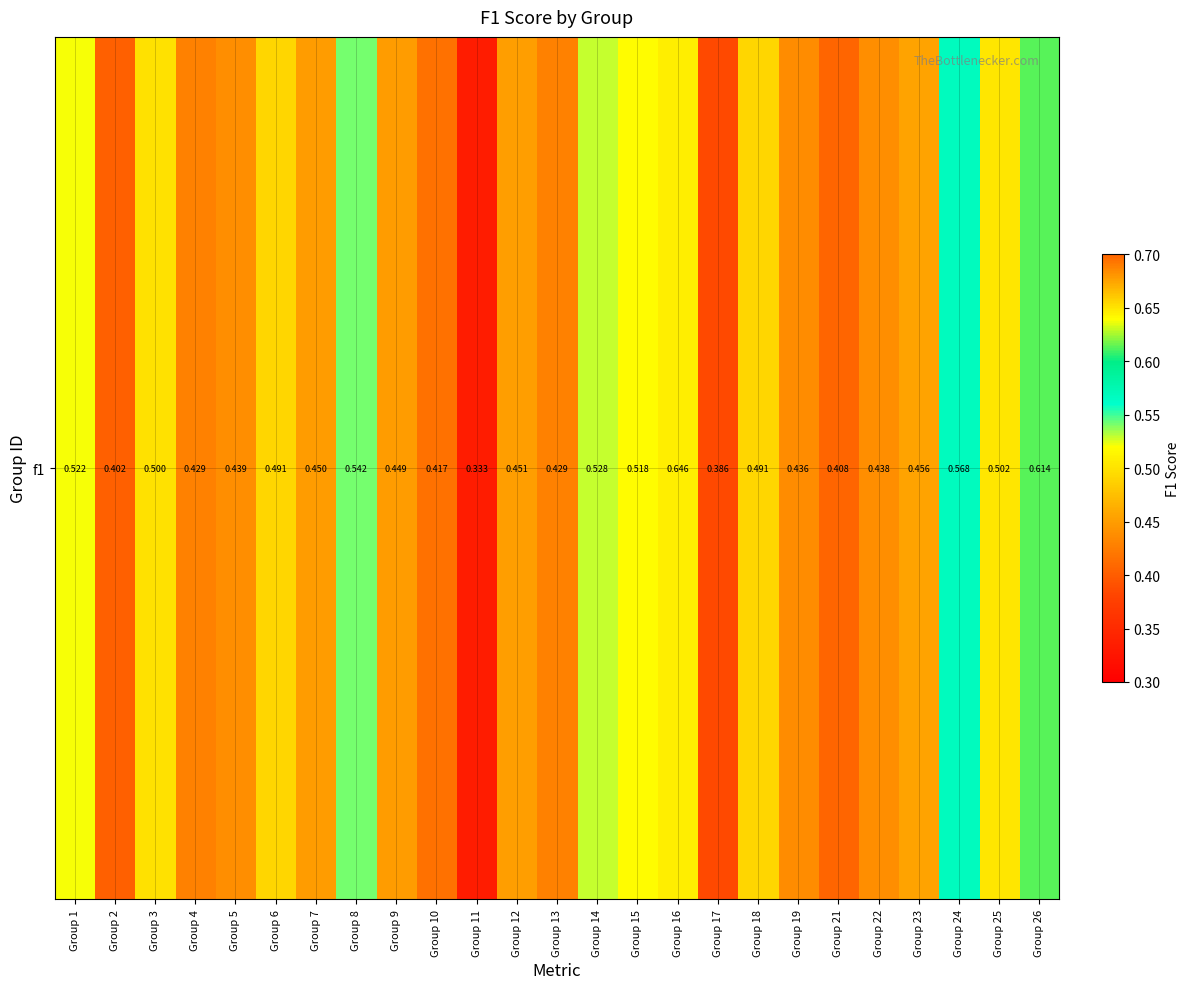

What is the smallest value displayed?

0.3